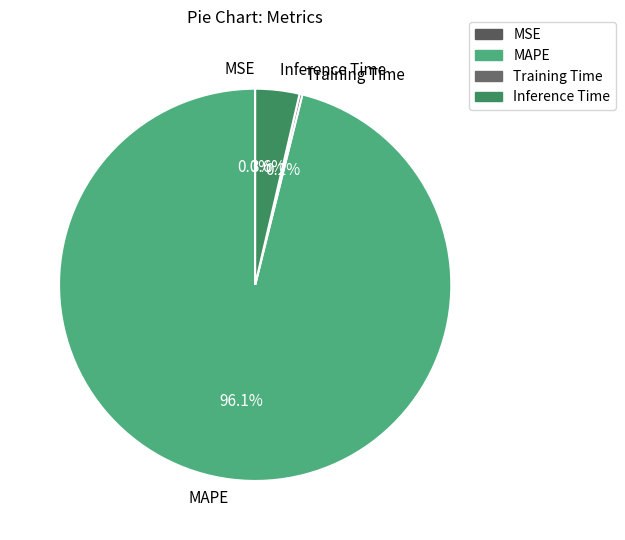

How much of the chart is everything except Inference Time?

96.4%